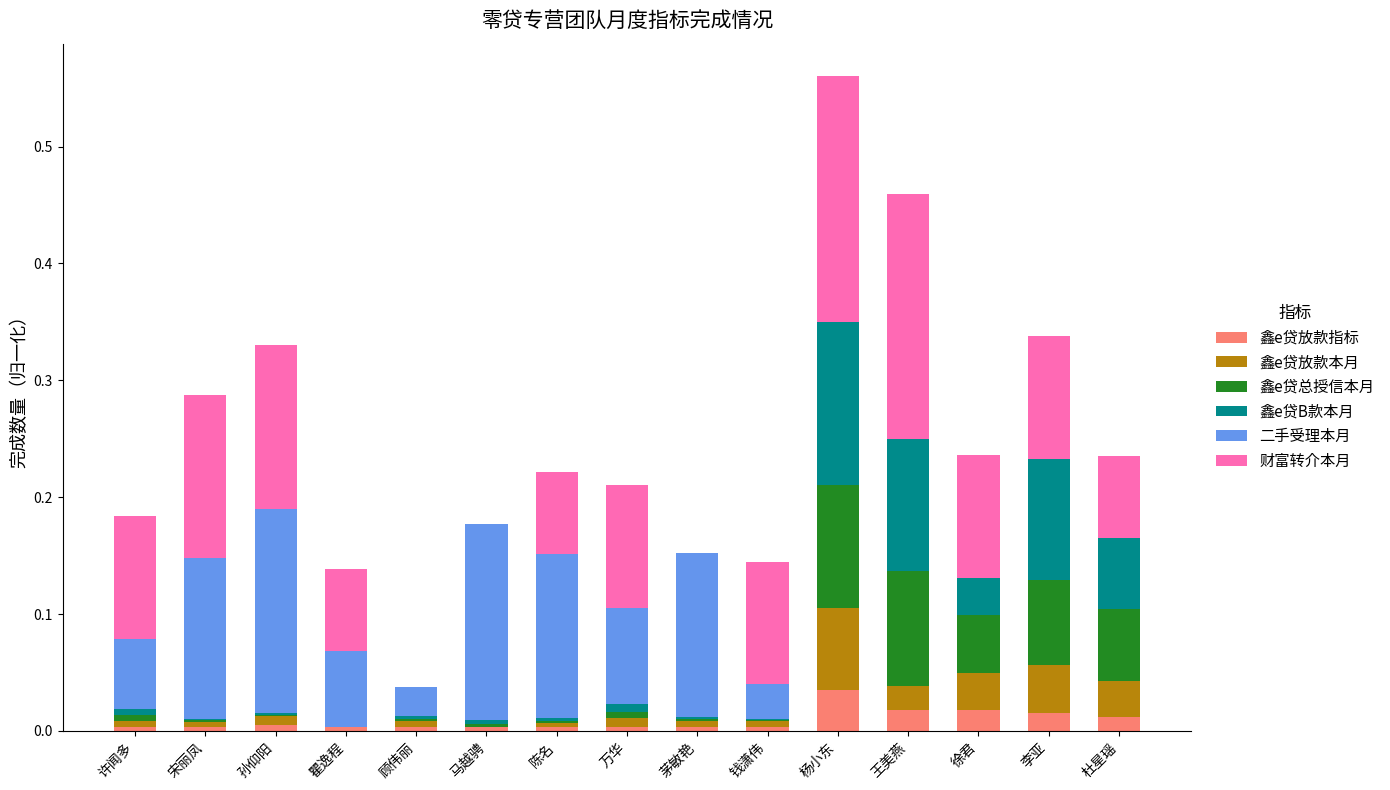

Are the bars grouped side by side (vs. stacked)?

No